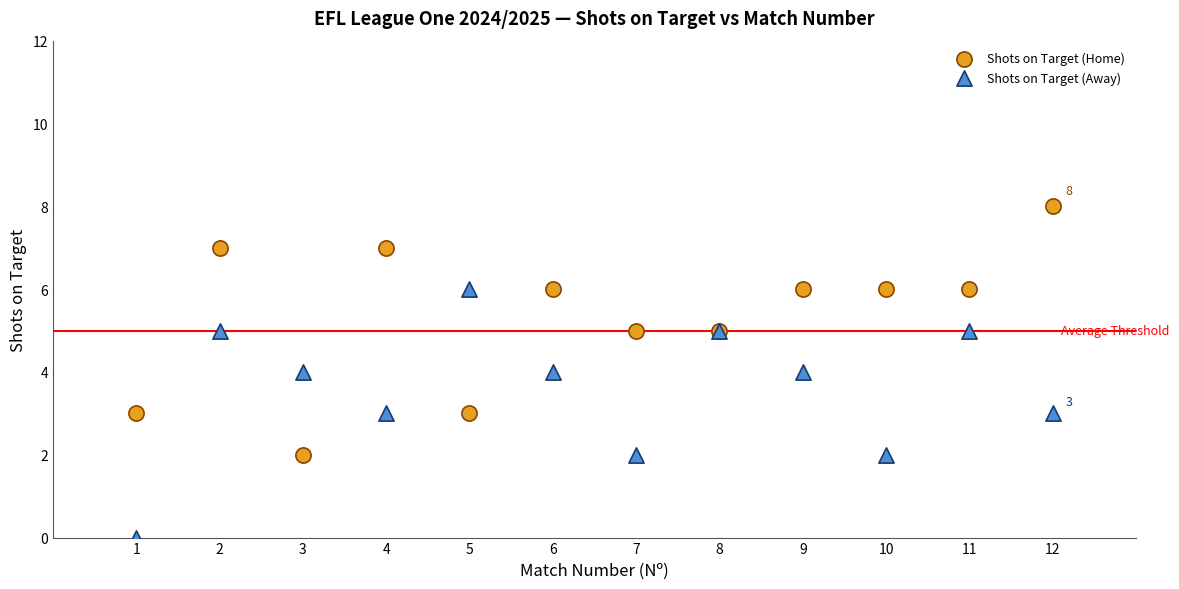

What is the X range (max minus min) for the scatter plot?

11